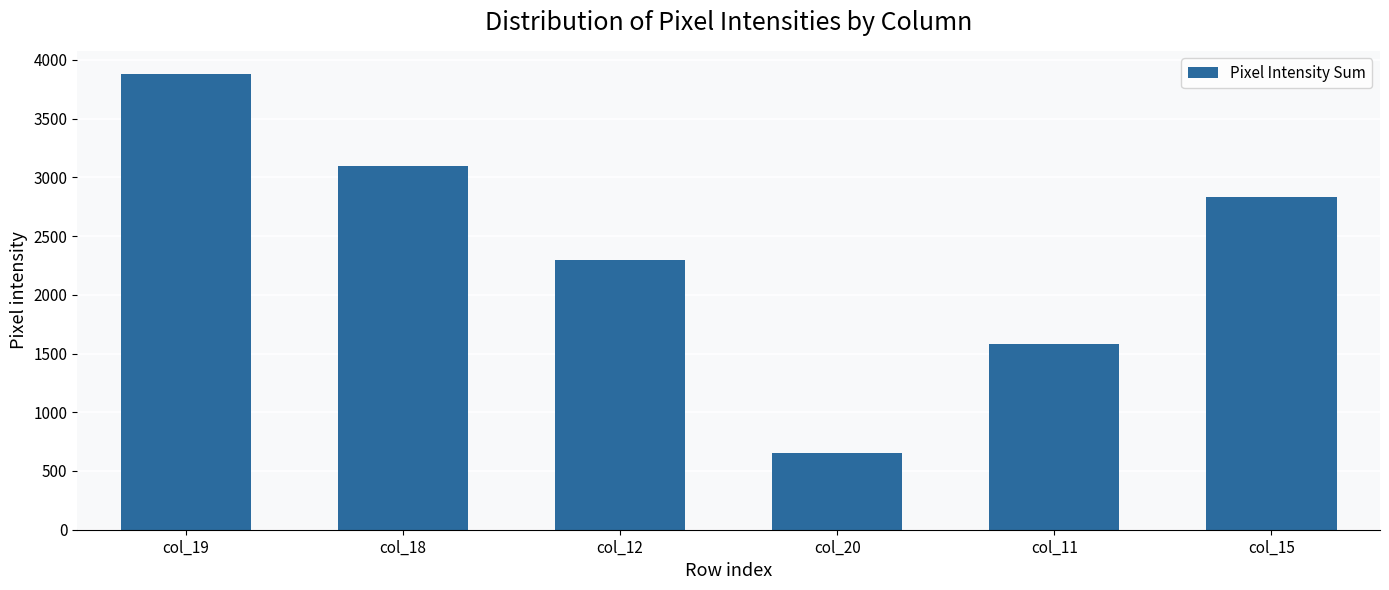

Reading left to right, list all the values displayed in this chart.

col_19=3883	col_18=3099	col_12=2296	col_20=654	col_11=1582	col_15=2830